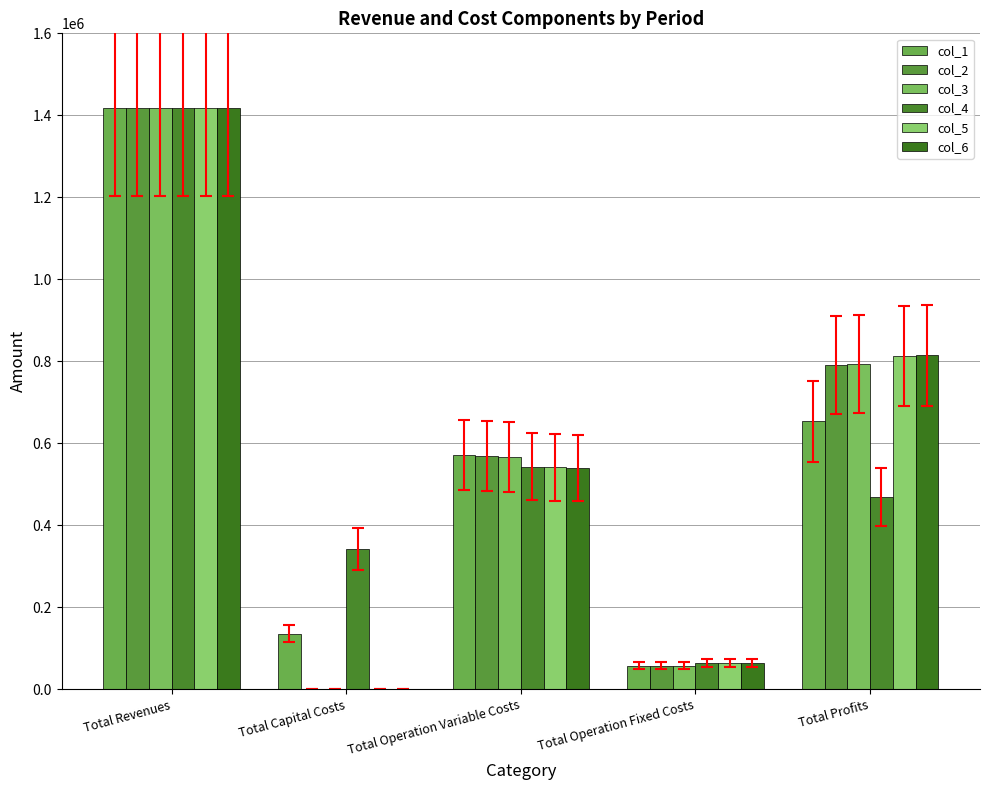

True or false: col_2 has a value of 568856.1 at Total Operation Variable Costs.

True